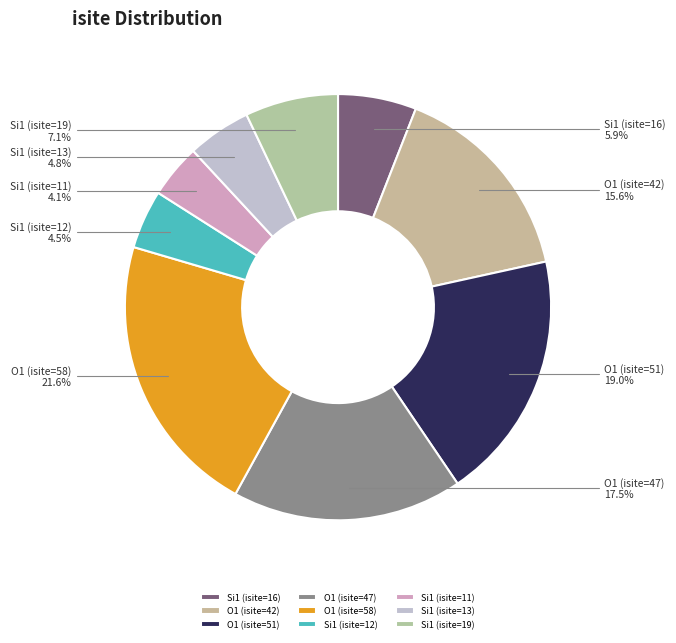

Which category has the biggest portion of the pie?

O1 (isite=58)